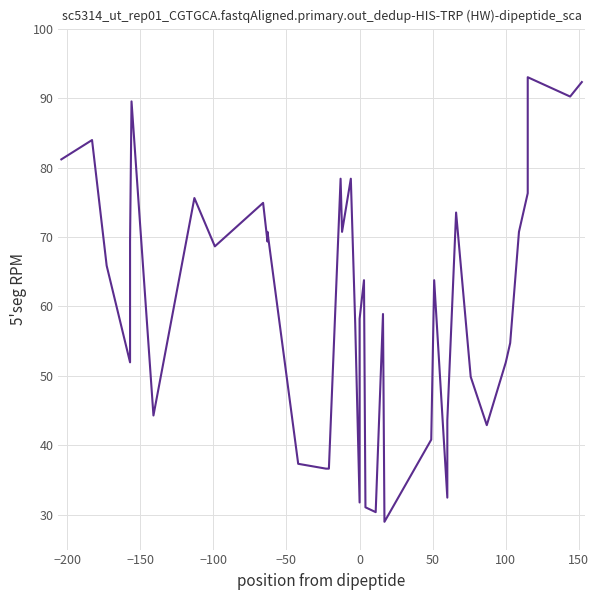

Count the number of categories in the chart.

40